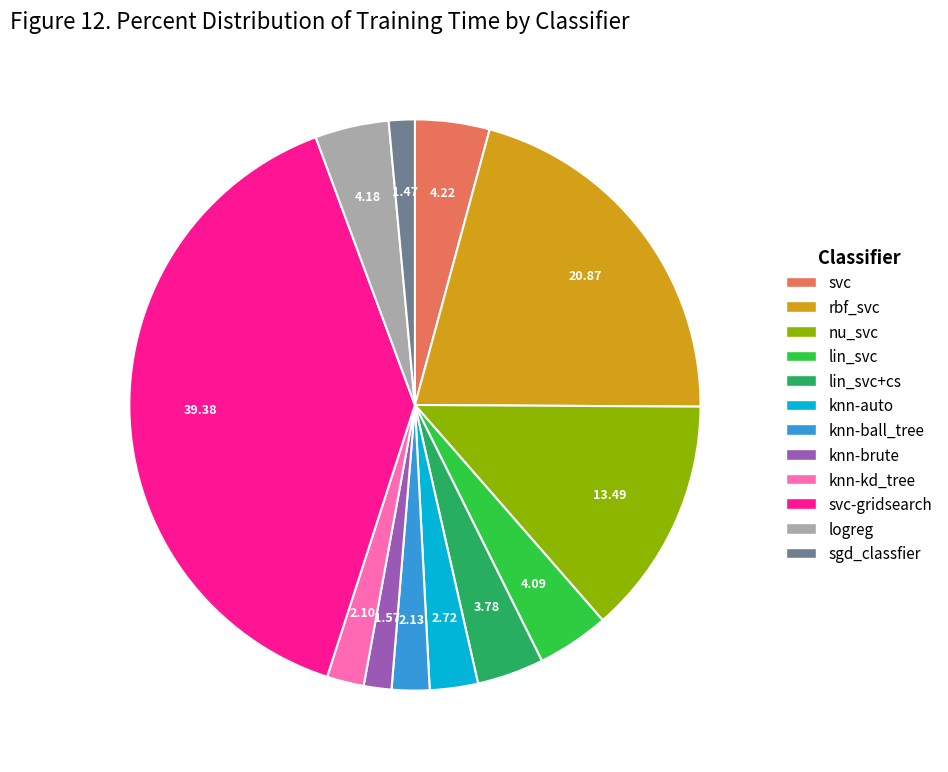

Is there a majority slice in this chart?

No